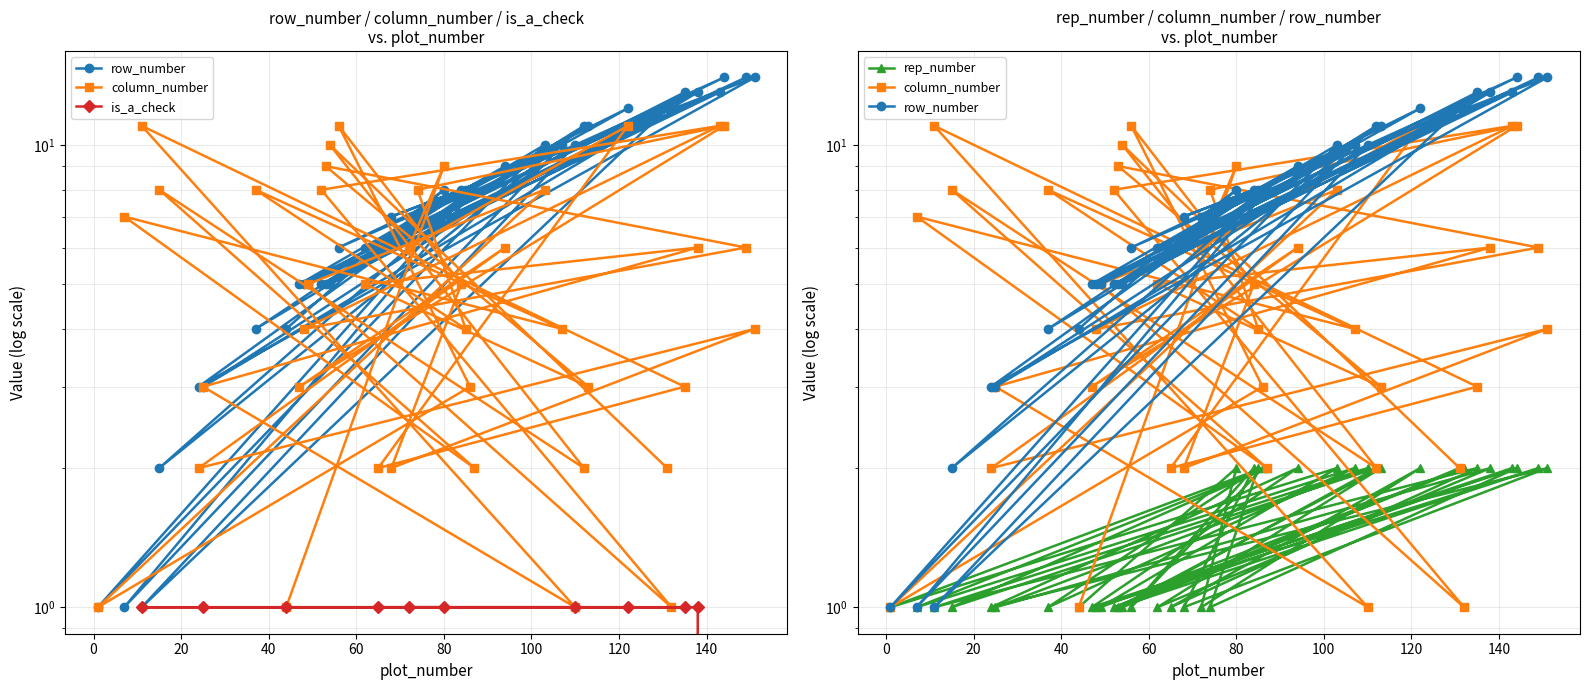

True or false: row_number and is_a_check cross at least once.

False